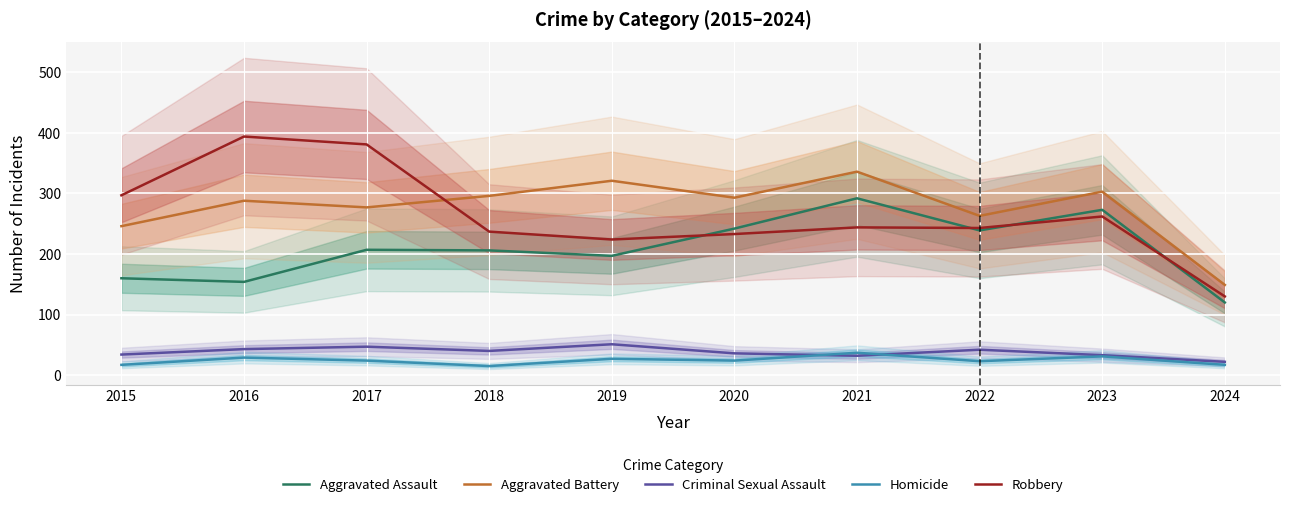

What is the total value across all series at 2024?

438